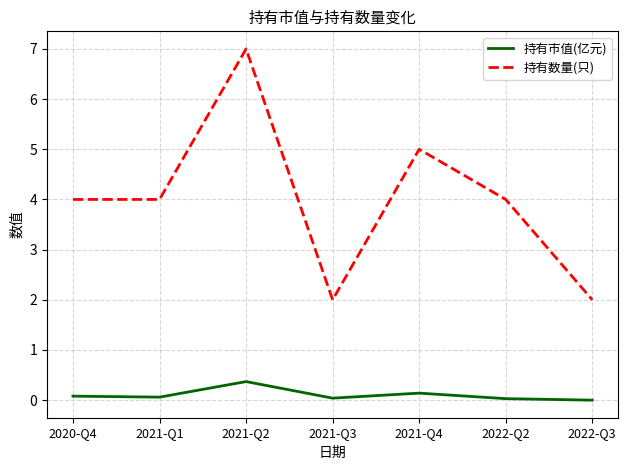

Is it true that 持有数量(只) equals 4.0 at 2020-Q4?

True